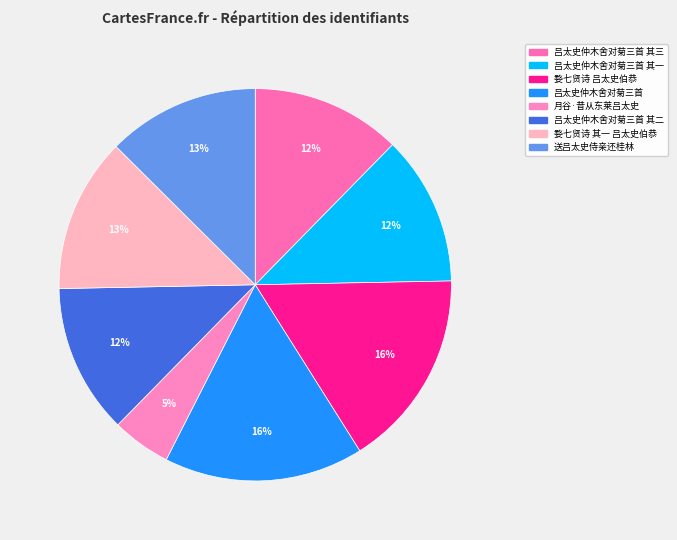

Combined, what portion of the pie is 送吕太史侍亲还桂林 and 吕太史仲木舍对菊三首 其一?

24.9%